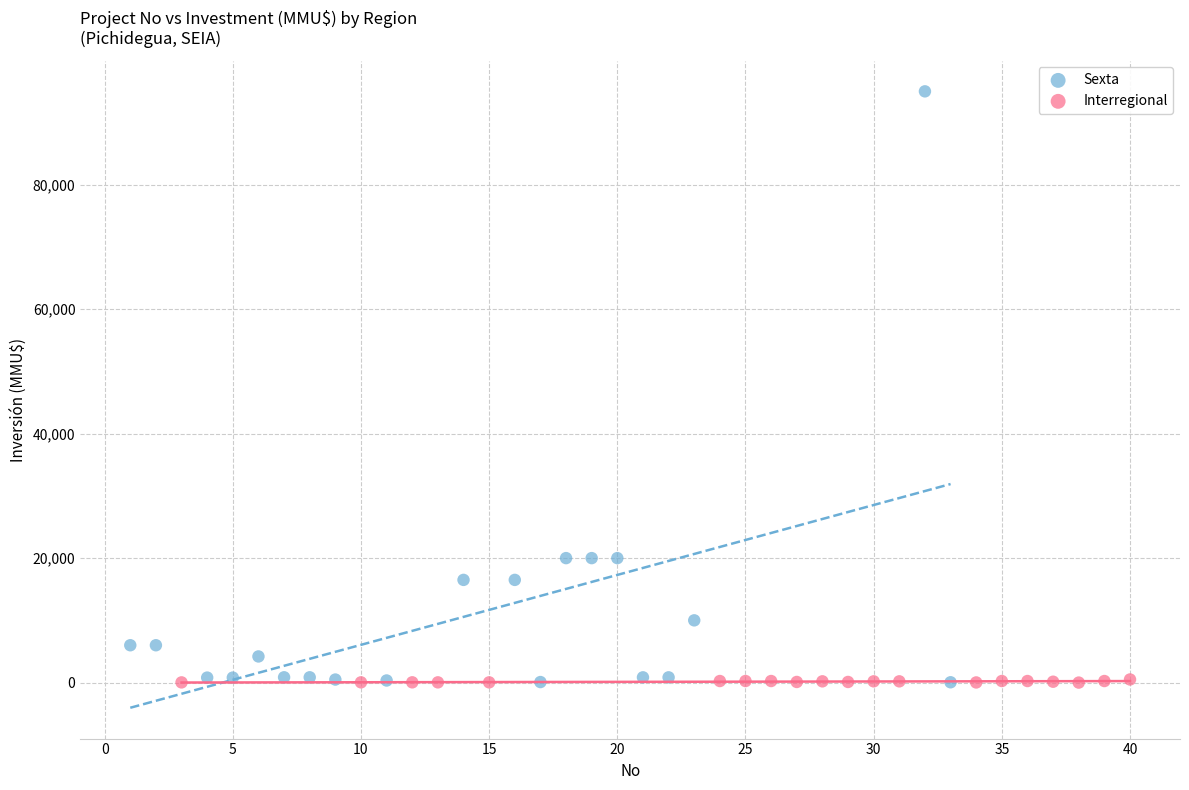

Which series has the largest Y range (max minus min)?

Sexta